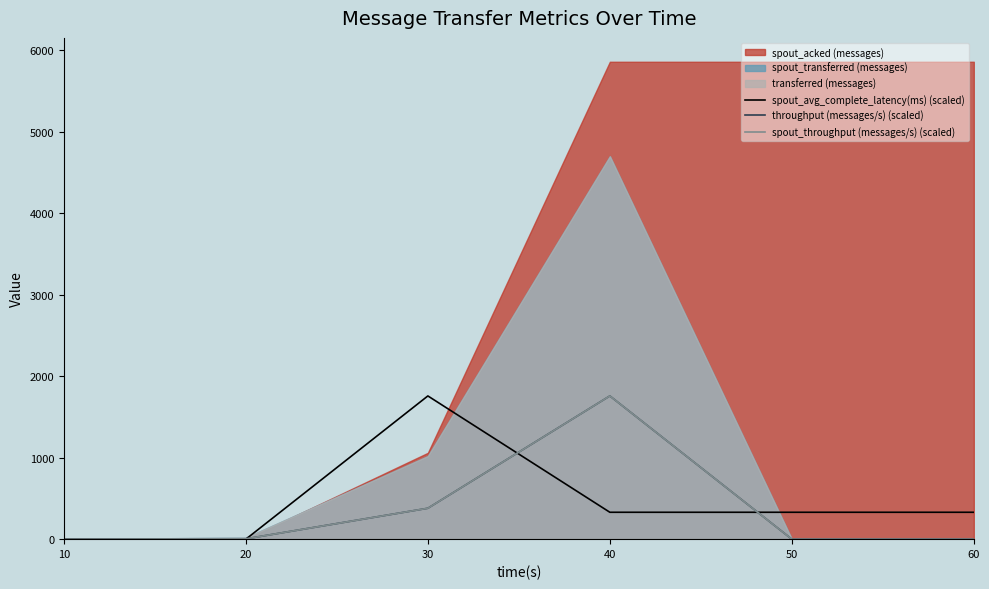

Does the chart have visible grid lines?

No